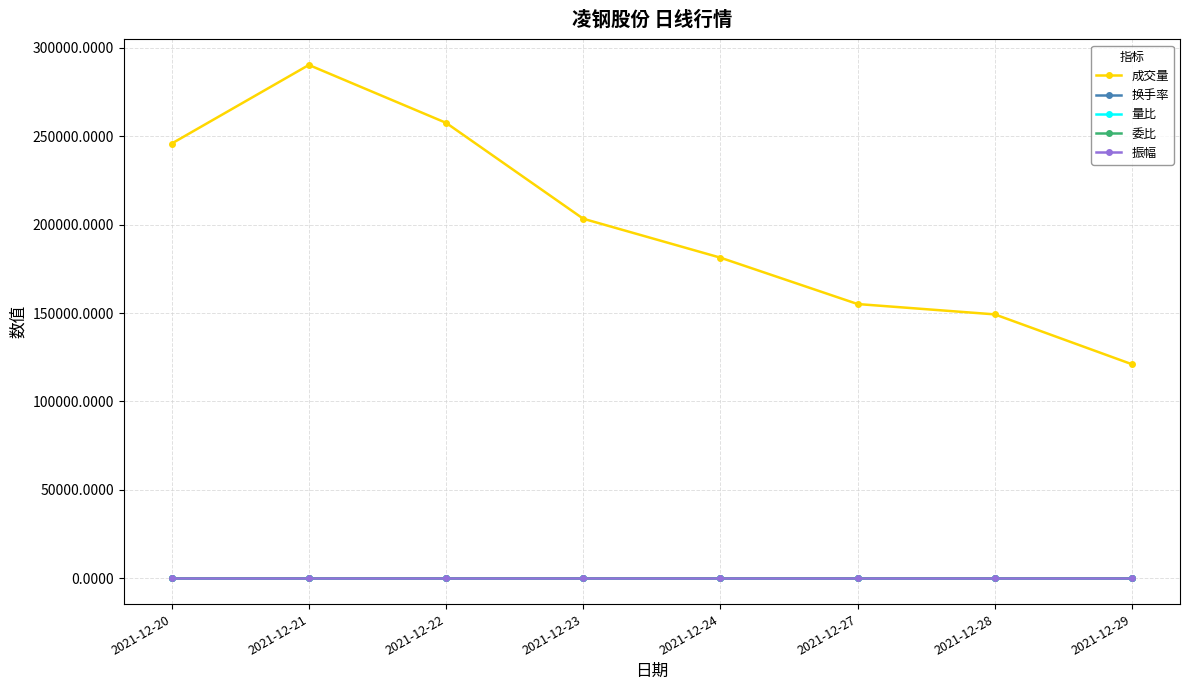

What is the sum of the 委比 values at 2021-12-21 and 2021-12-27?

0.2